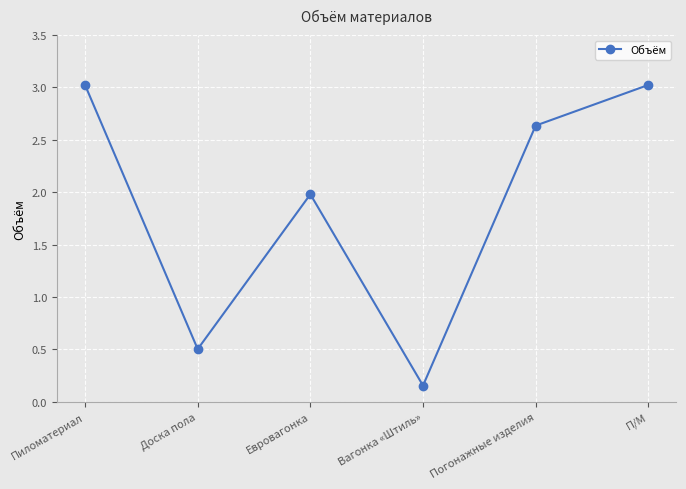

What is the label of the 3rd point from the left?

Евровагонка